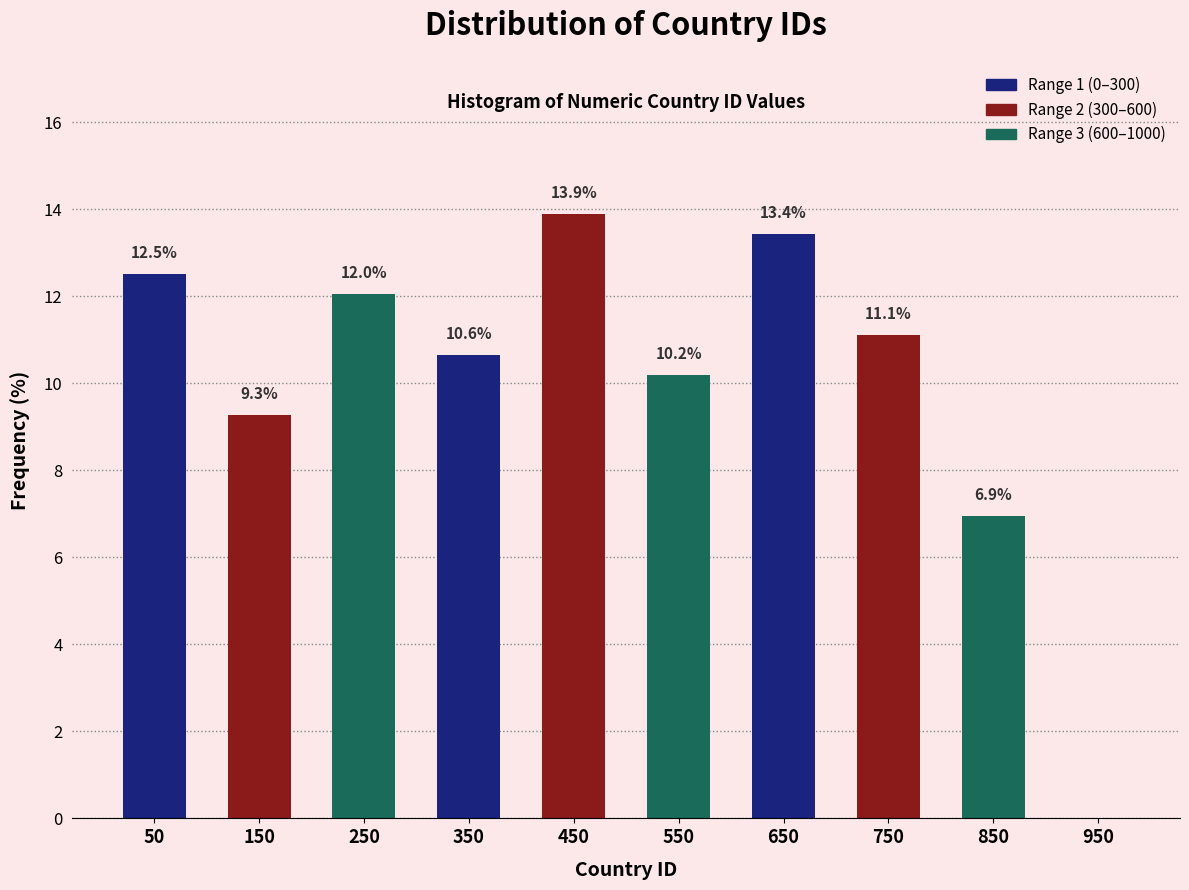

Over which range of the x-axis is the bar tallest?

400 to 500